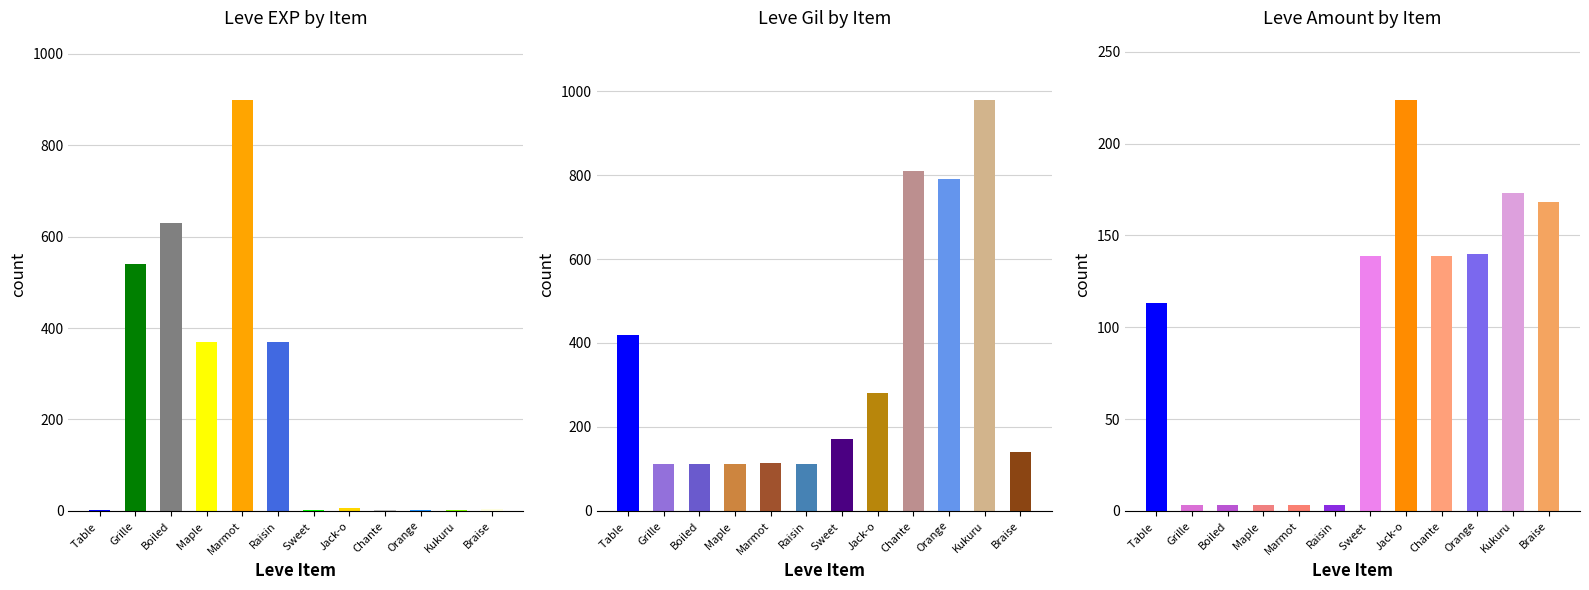

Which category has the lowest value across all series?

Table 